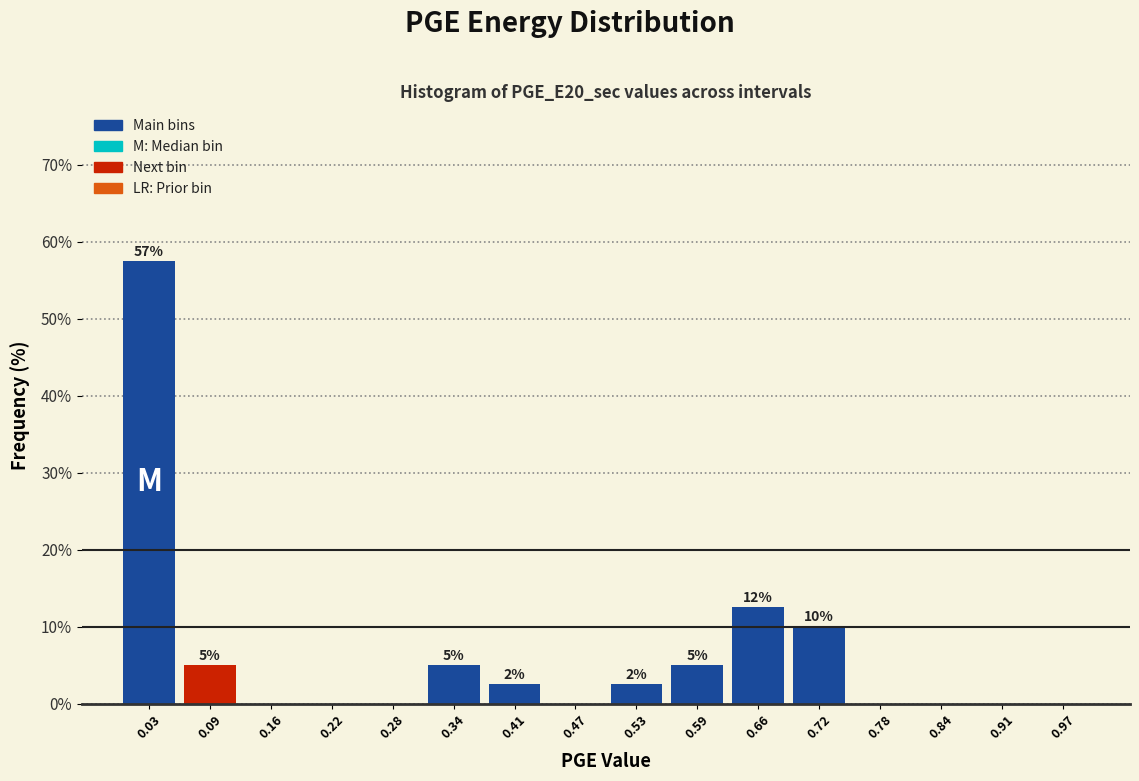

Which range on the x-axis has the tallest bar?

0.00 to 0.06